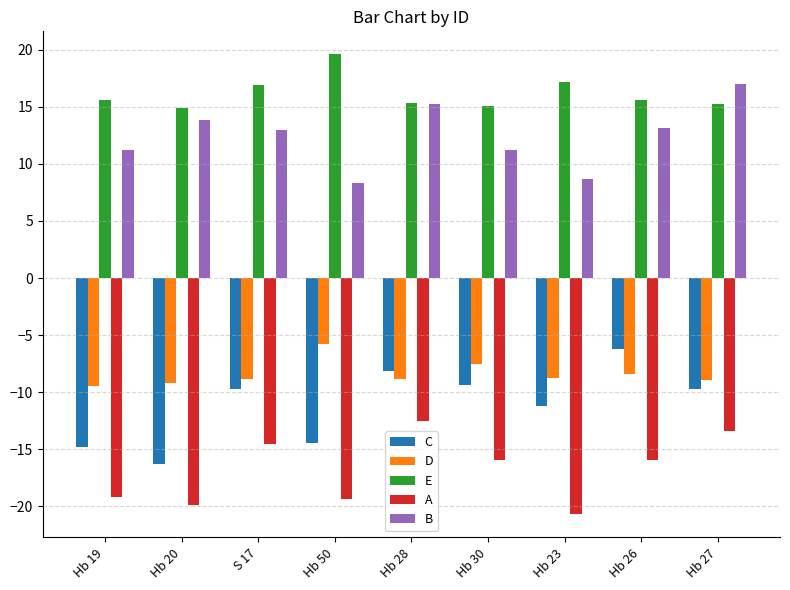

What is the difference between the highest and lowest values at Hb 20?

34.8